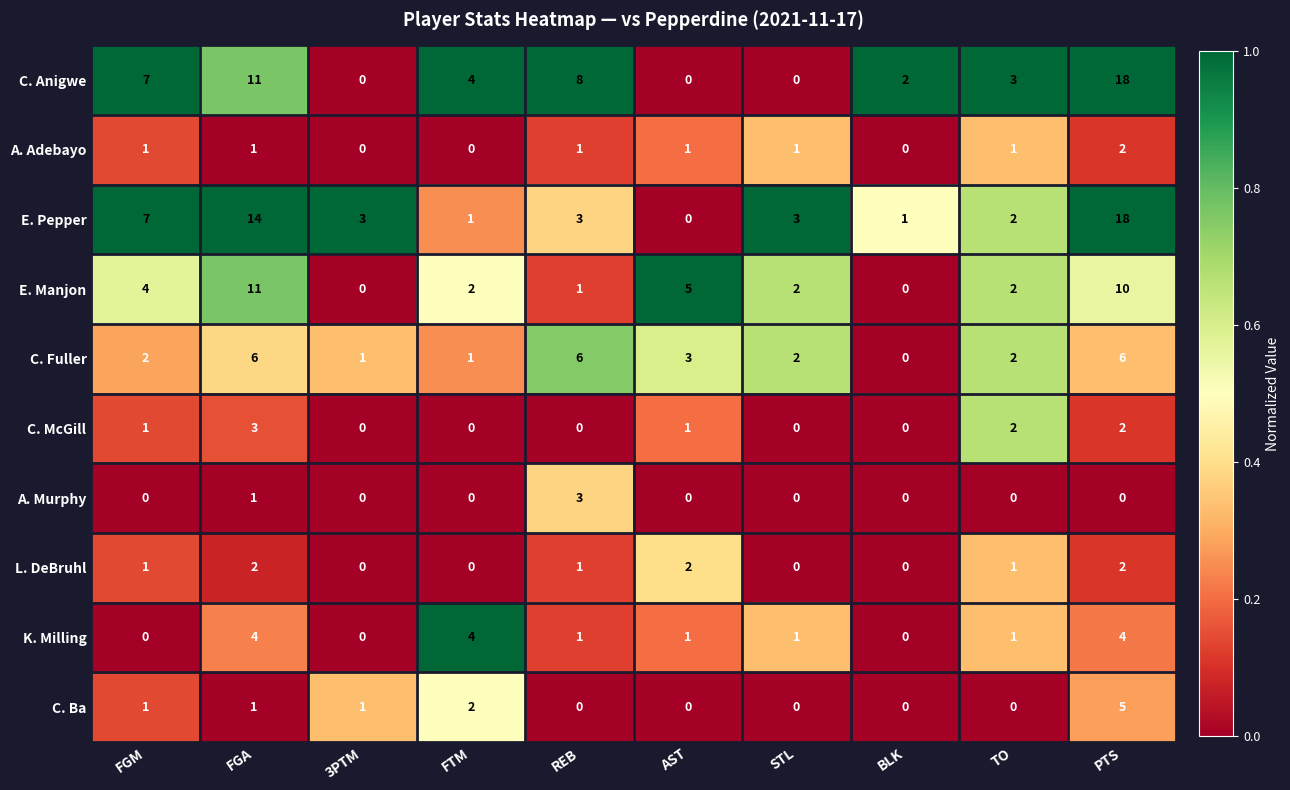

At which label is C. Ba closest to 2?

FTM